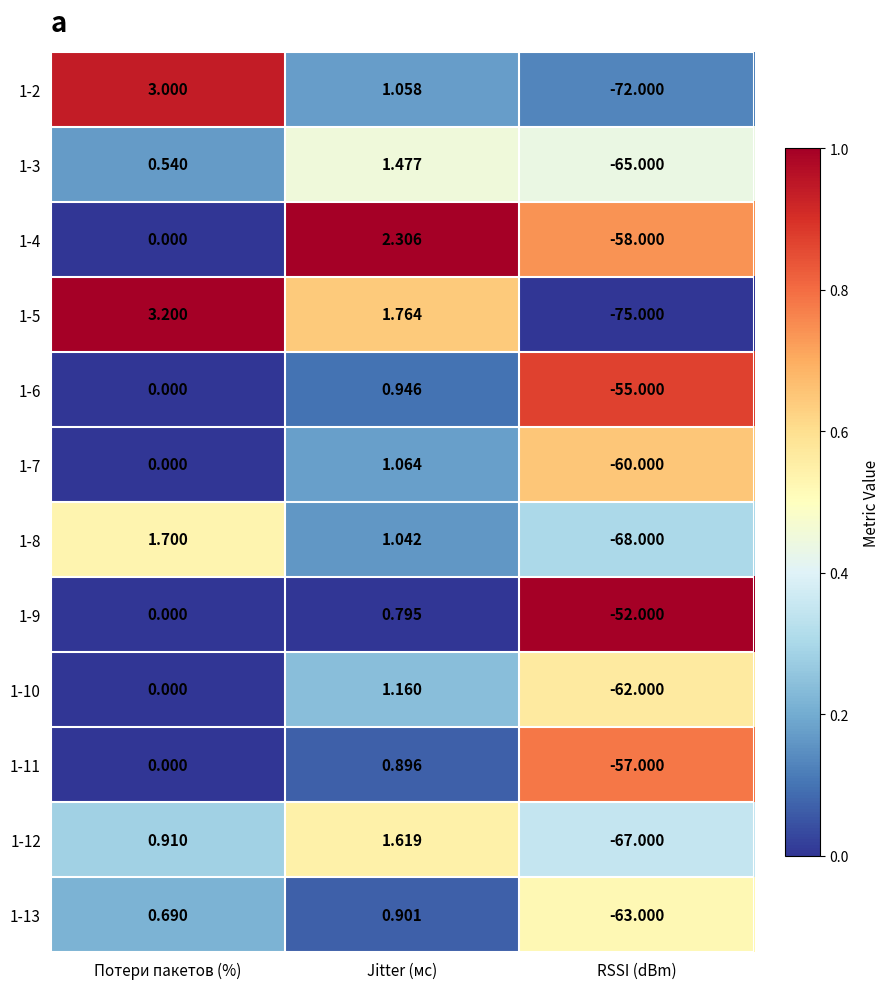

At which category does the chart reach its minimum across all series?

RSSI (dBm)